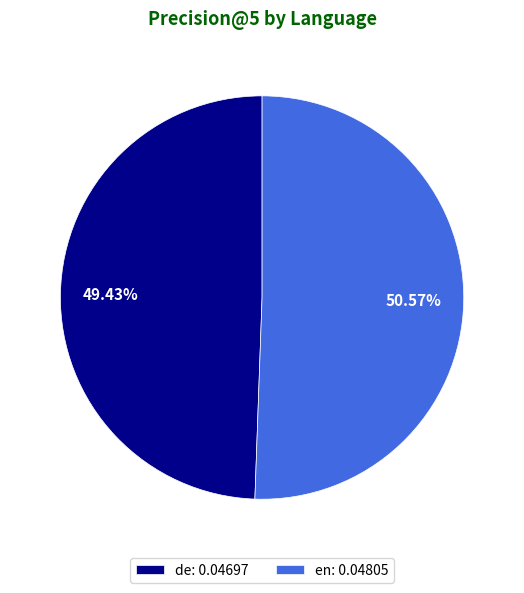

What portion of the pie excludes en?

49.4%